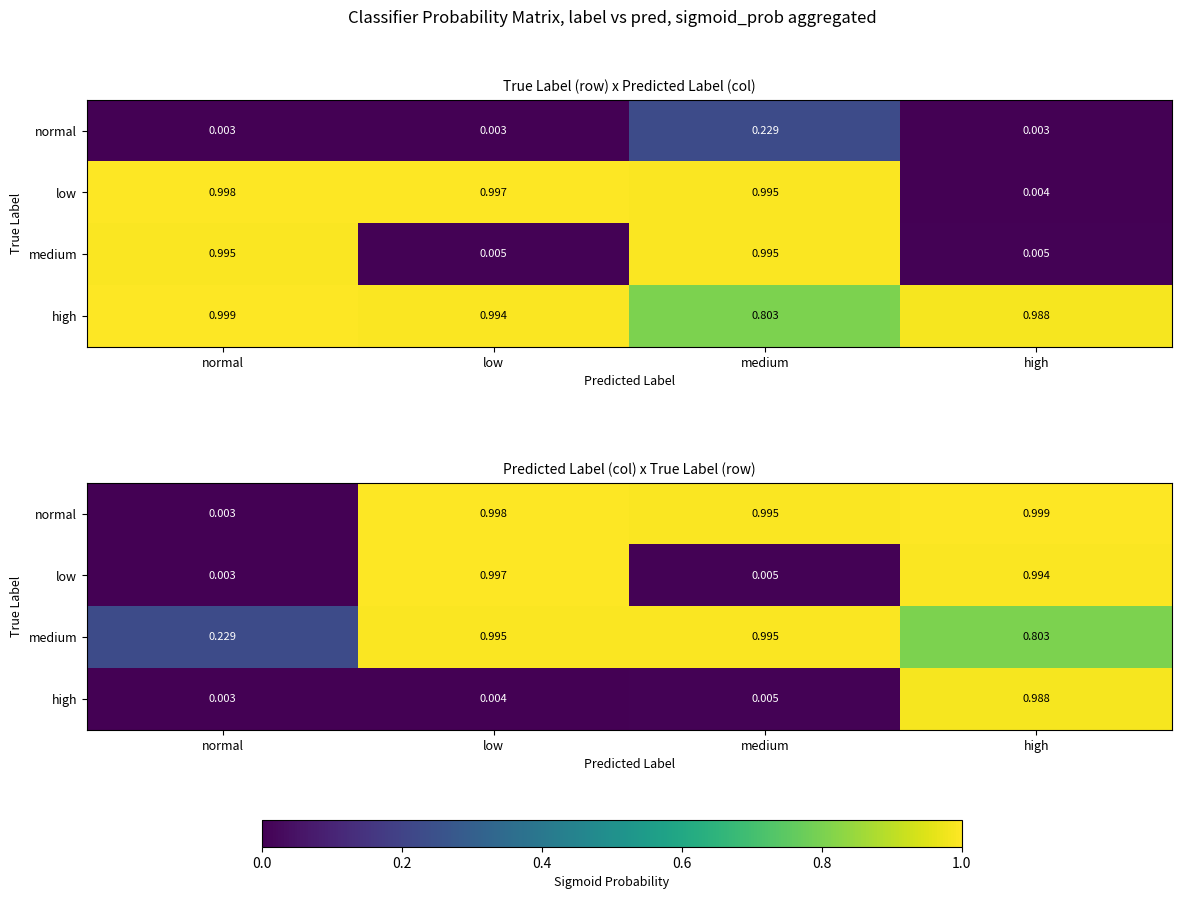

What is the difference between the maximum and minimum values in the normal series?

1.0